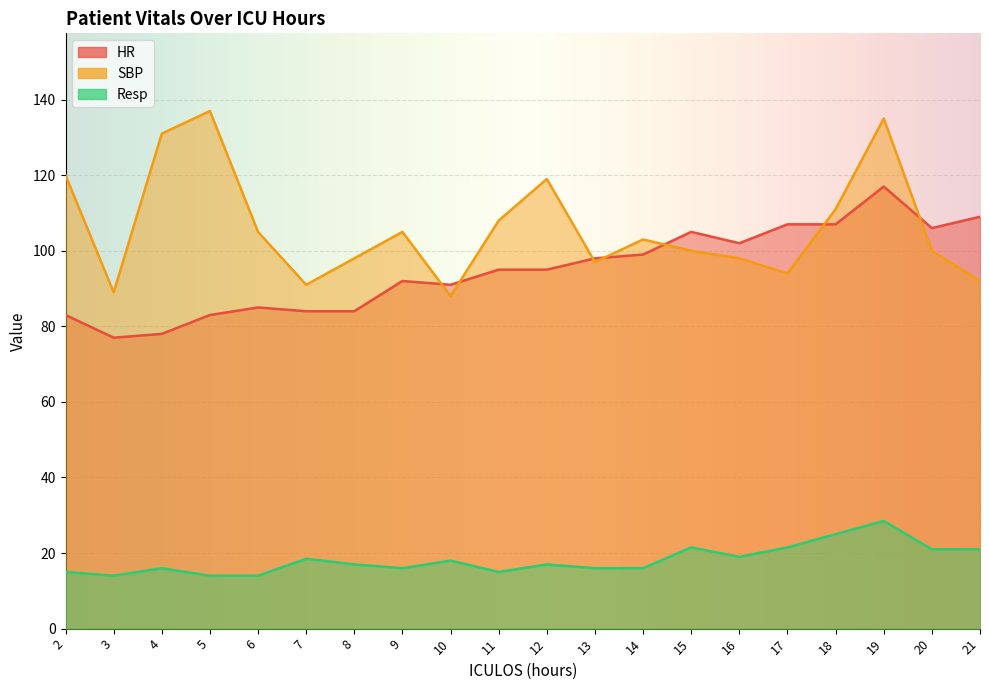

What is the difference between the highest and lowest values at 15?

83.5